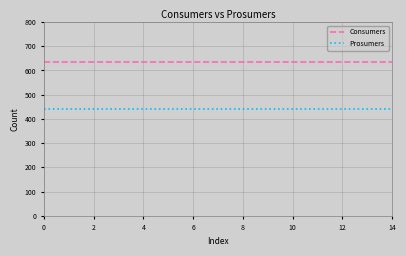

What is the sum of all Consumers values?

9525